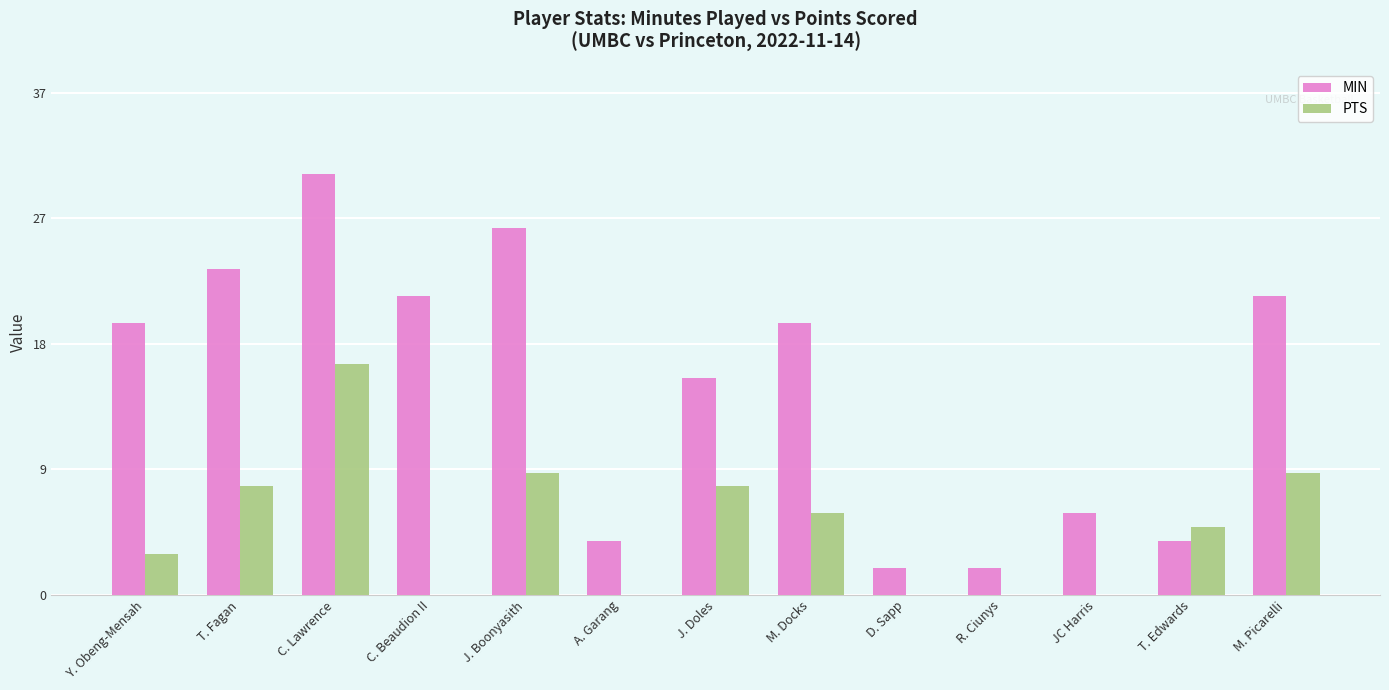

What are all the series names shown in the legend?

MIN, PTS